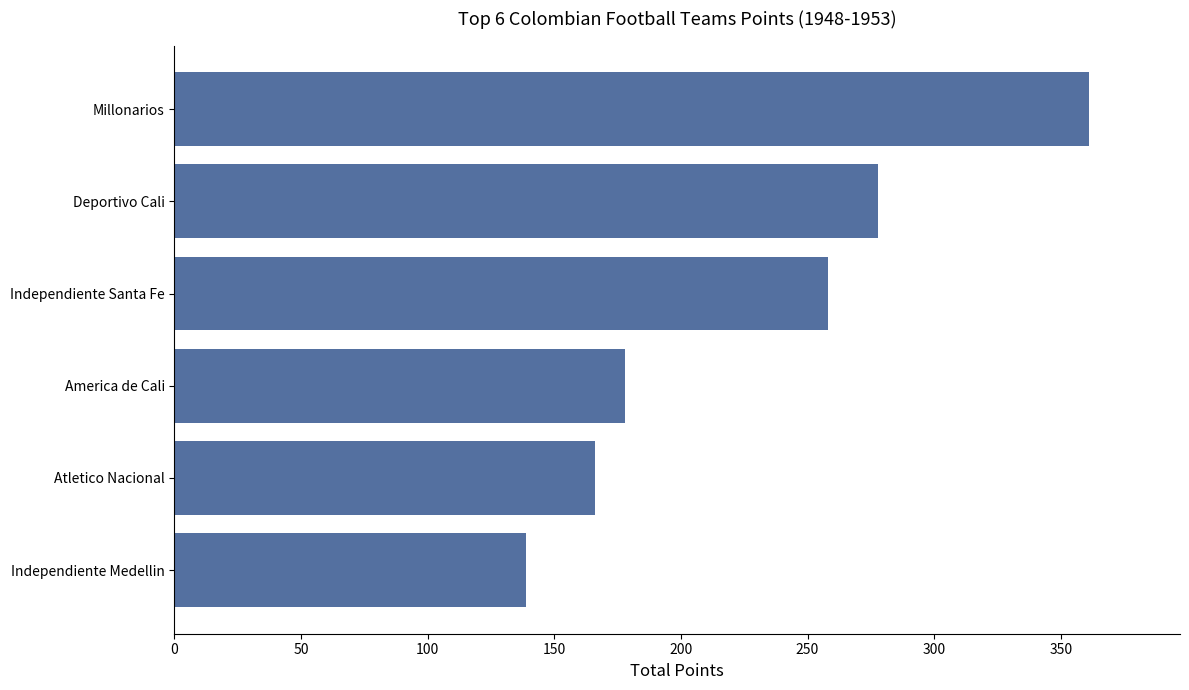

The chart shows a value of 67 at Atletico Nacional. True or false?

False